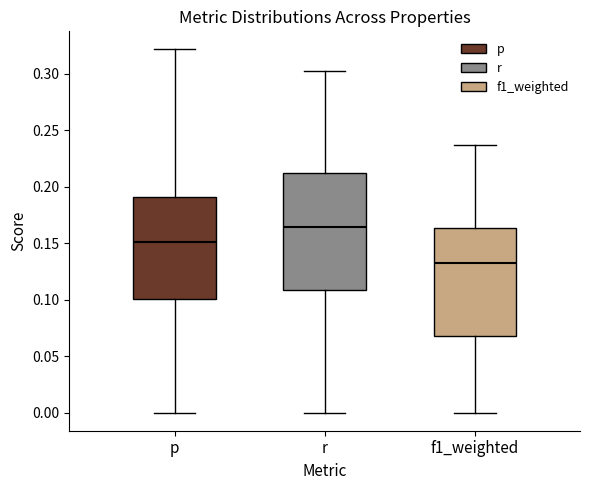

Reading left to right, transcribe this box plot: for each box, give where its median line is, the range the box spans, and where its two whiskers end, as read against the y-axis. The values are not printed on the chart, so give them approximately, as read against the axis.

p: median 0.150, box 0.100 to 0.190, whiskers 0.000 to 0.320
r: median 0.165, box 0.110 to 0.210, whiskers 0.000 to 0.300
f1_weighted: median 0.135, box 0.070 to 0.165, whiskers 0.000 to 0.235